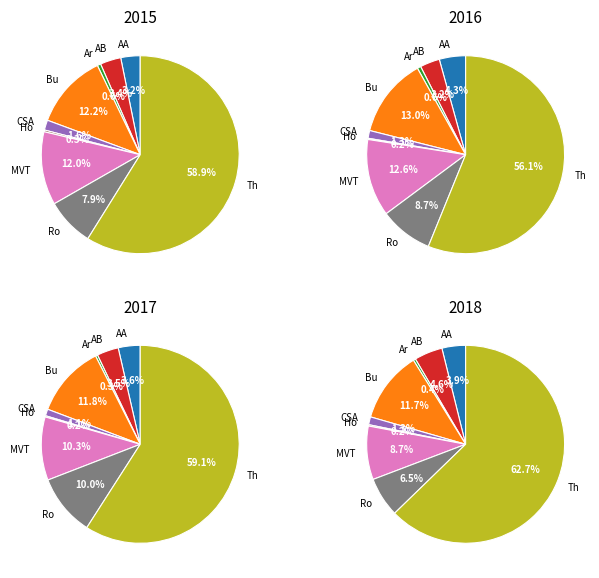

Rank the series at Aggravated Battery from highest to lowest value.

2018, 2017, 2016, 2015